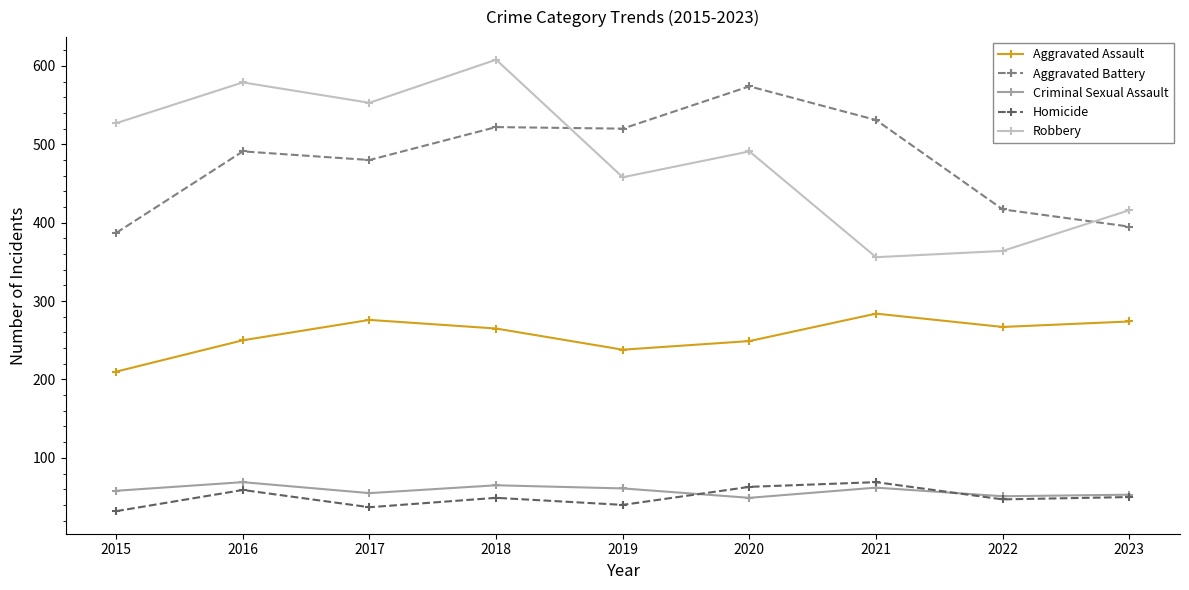

What is the sum of the Robbery values at 2021 and 2023?

772